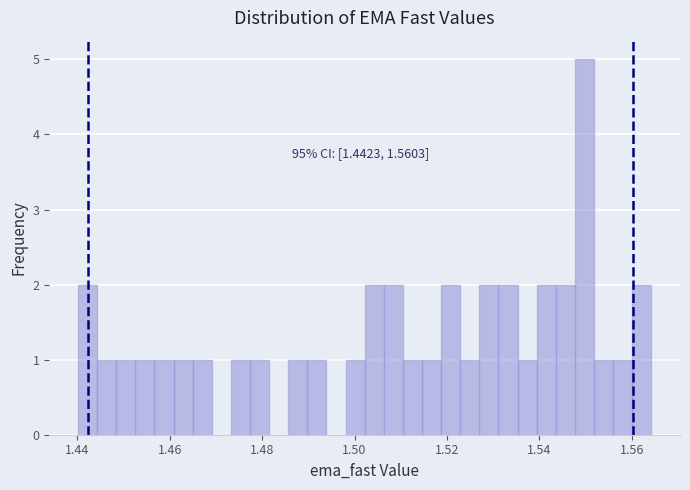

Read against the x-axis, roughly where is the centre of the tallest bar?

1.550